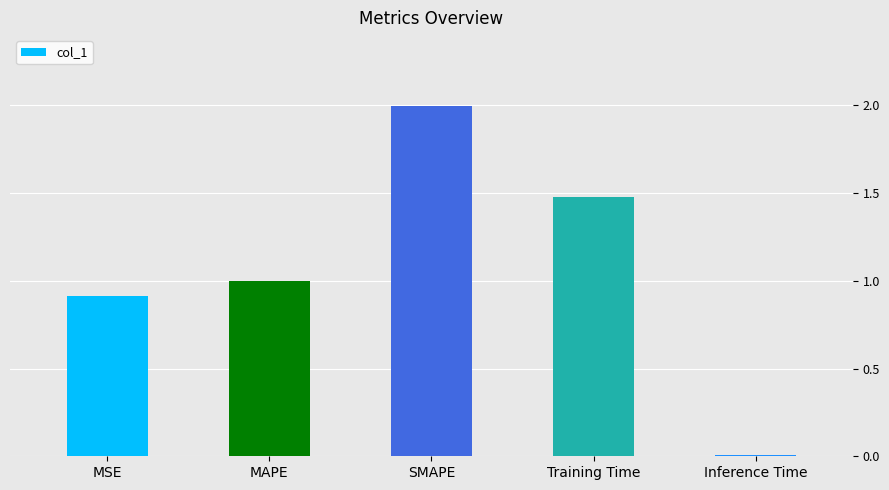

Rank the categories by value from highest to lowest.

SMAPE, Training Time, MAPE, MSE, Inference Time